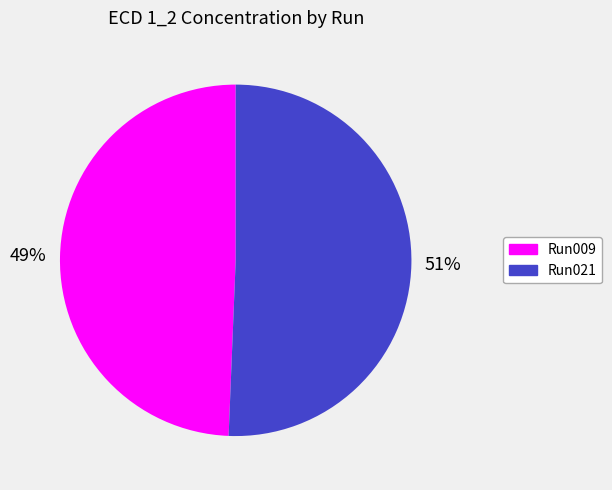

Between Run009 and Run021, which is larger?

Run021